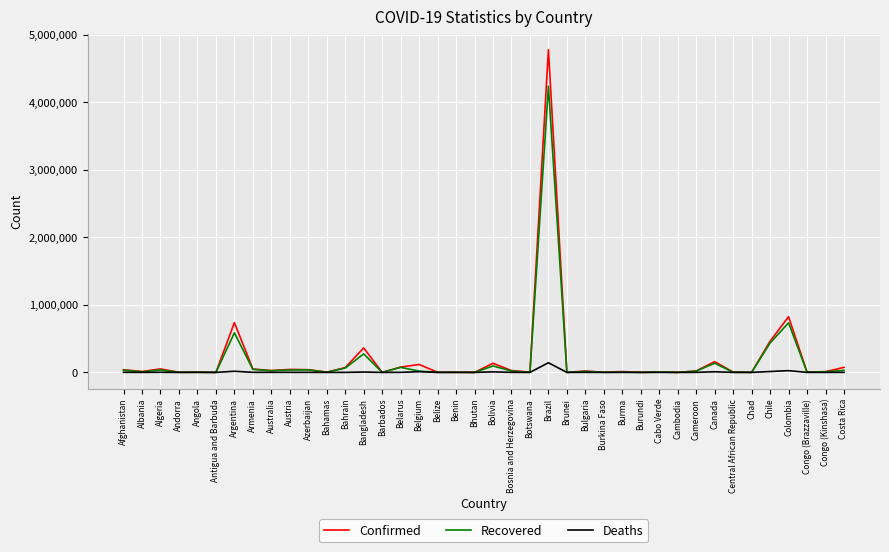

What is the difference between the Deaths values at Belgium and Angola?

9822